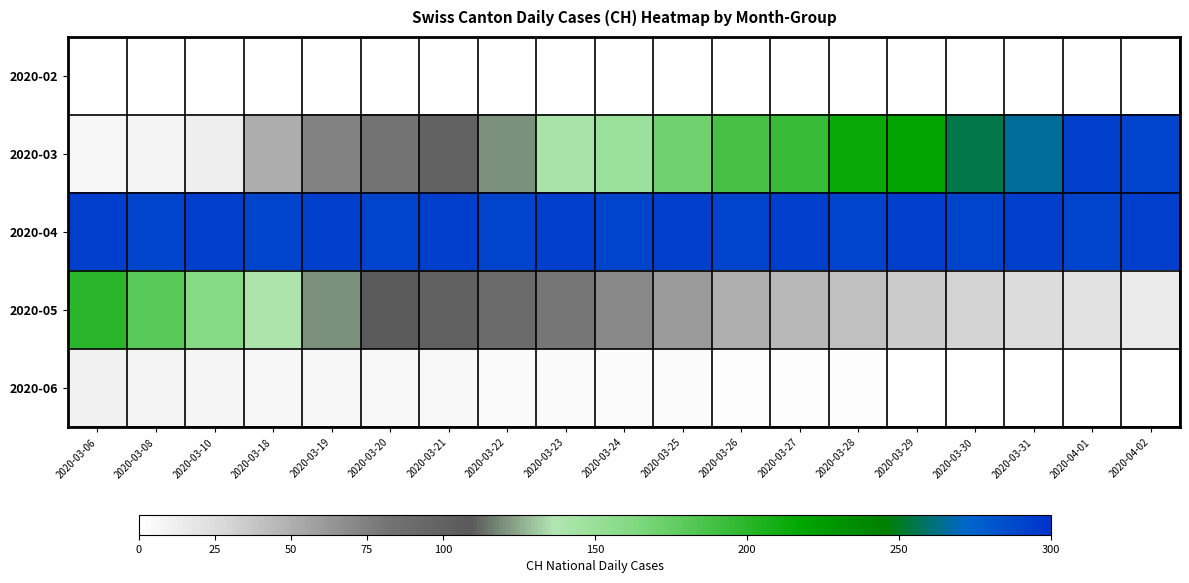

Reading left to right, what are all the values shown in this chart?

2020-02: 2020-03-06=0	2020-03-08=0	2020-03-10=0	2020-03-18=0	2020-03-19=0	2020-03-20=0	2020-03-21=0	2020-03-22=0	2020-03-23=0	2020-03-24=0	2020-03-25=0	2020-03-26=0	2020-03-27=0	2020-03-28=0	2020-03-29=0	2020-03-30=0	2020-03-31=0	2020-04-01=0	2020-04-02=0
2020-03: 2020-03-06=6	2020-03-08=9	2020-03-10=12	2020-03-18=51	2020-03-19=74	2020-03-20=82	2020-03-21=99	2020-03-22=120	2020-03-23=141	2020-03-24=149	2020-03-25=171	2020-03-26=188	2020-03-27=194	2020-03-28=214	2020-03-29=219	2020-03-30=255	2020-03-31=266	2020-04-01=293	2020-04-02=290
2020-04: 2020-03-06=294	2020-03-08=290	2020-03-10=293	2020-03-18=290	2020-03-19=294	2020-03-20=290	2020-03-21=293	2020-03-22=290	2020-03-23=294	2020-03-24=290	2020-03-25=293	2020-03-26=290	2020-03-27=294	2020-03-28=290	2020-03-29=293	2020-03-30=290	2020-03-31=294	2020-04-01=290	2020-04-02=293
2020-05: 2020-03-06=200	2020-03-08=180	2020-03-10=160	2020-03-18=140	2020-03-19=120	2020-03-20=110	2020-03-21=100	2020-03-22=90	2020-03-23=80	2020-03-24=70	2020-03-25=60	2020-03-26=50	2020-03-27=45	2020-03-28=40	2020-03-29=35	2020-03-30=30	2020-03-31=25	2020-04-01=20	2020-04-02=15
2020-06: 2020-03-06=10	2020-03-08=9	2020-03-10=8	2020-03-18=7	2020-03-19=6	2020-03-20=5	2020-03-21=5	2020-03-22=4	2020-03-23=4	2020-03-24=3	2020-03-25=3	2020-03-26=2	2020-03-27=2	2020-03-28=2	2020-03-29=1	2020-03-30=1	2020-03-31=1	2020-04-01=1	2020-04-02=0